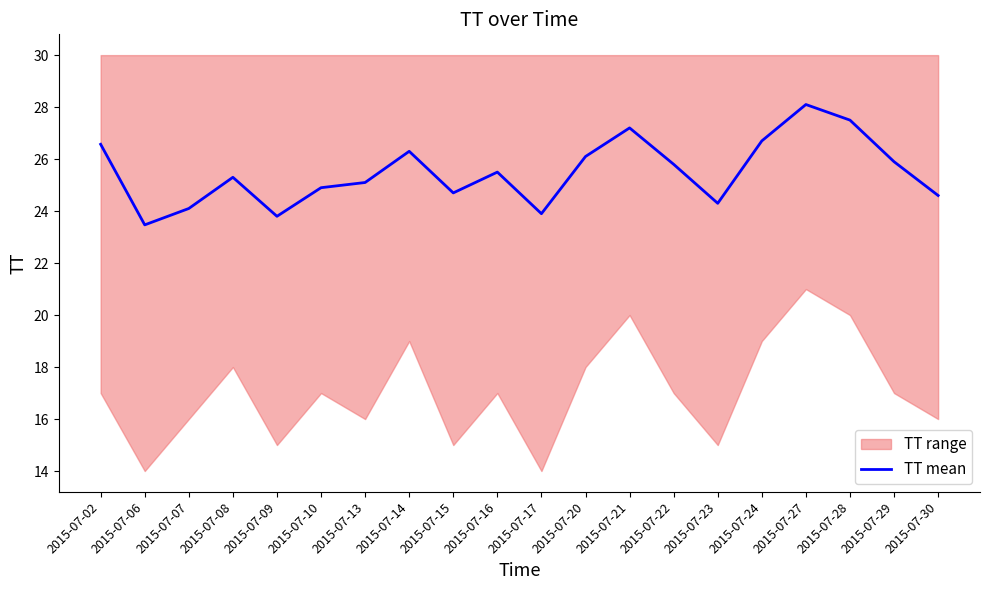

At which label does the data first exceed 25?

2015-07-02